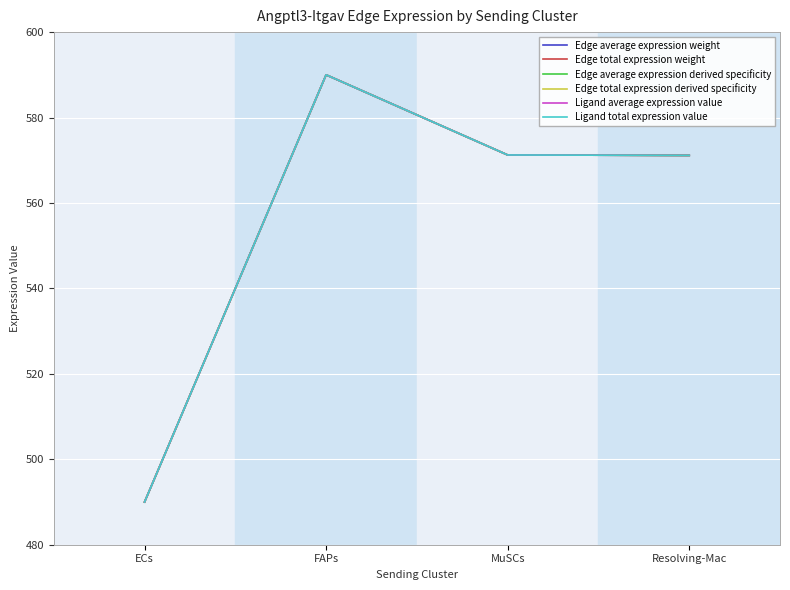

Between MuSCs and Resolving-Mac, which series saw the biggest shift?

Edge average expression weight